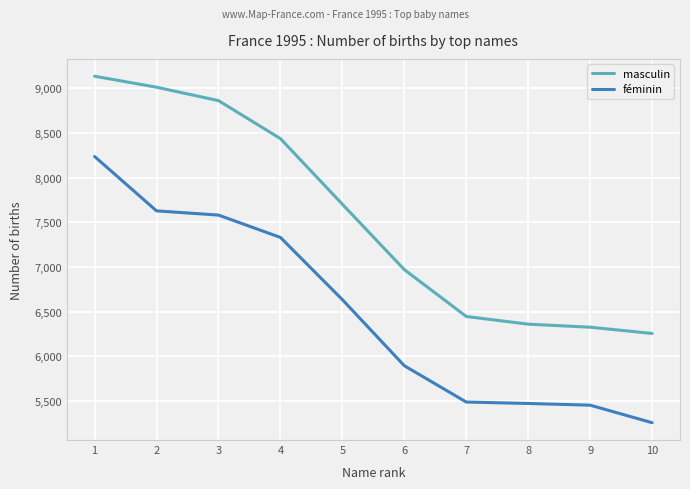

How many lines are shown in the chart?

2